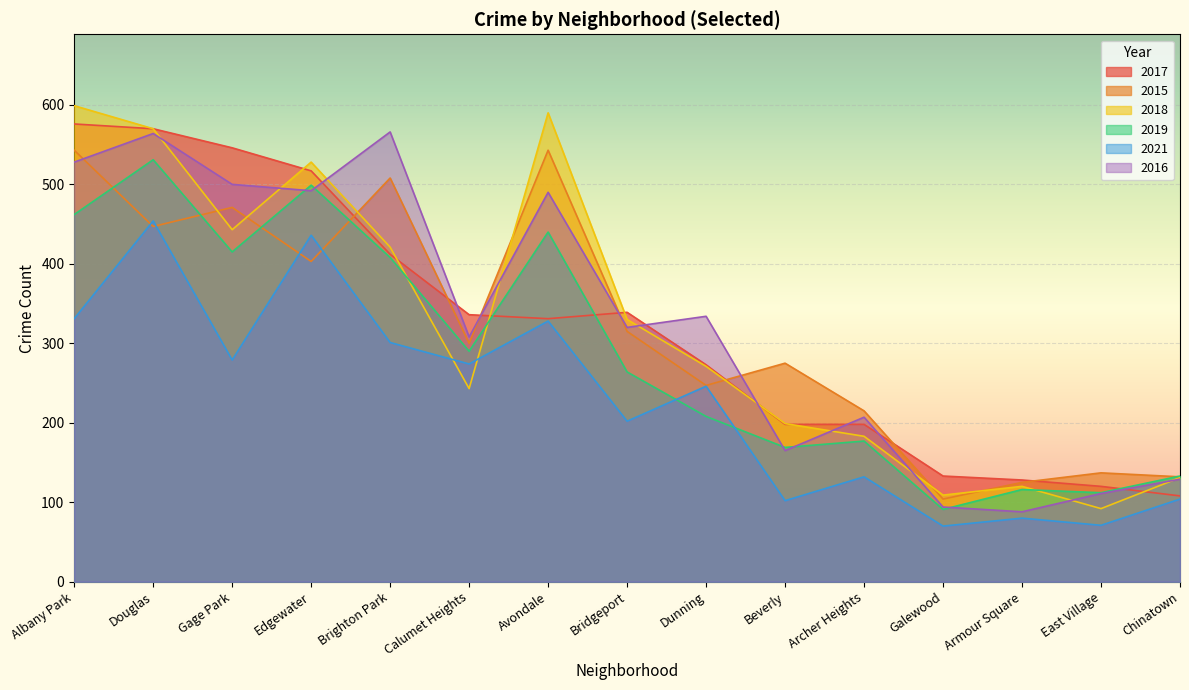

Between Albany Park and Armour Square, which is larger?

Albany Park